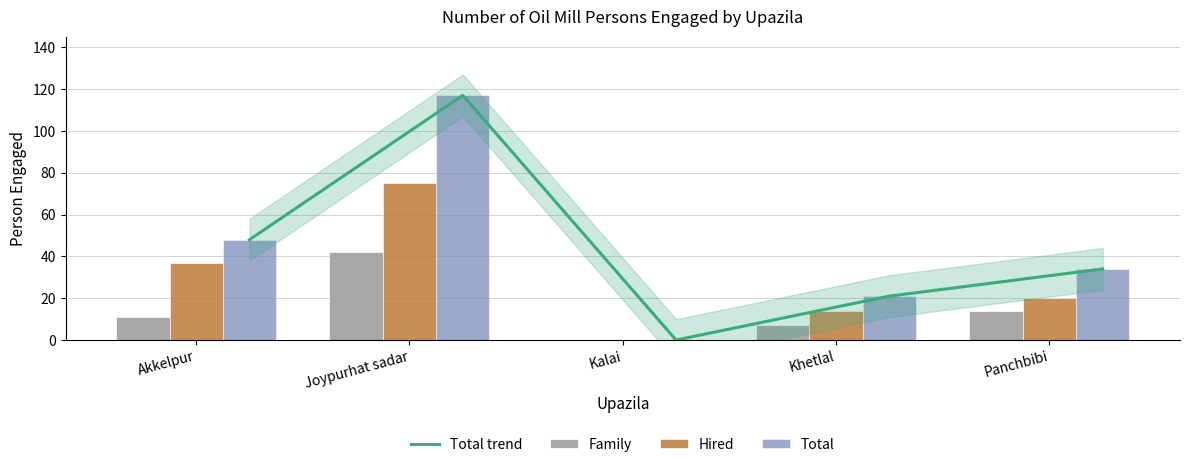

Which series has the largest range (max minus min)?

Total trend